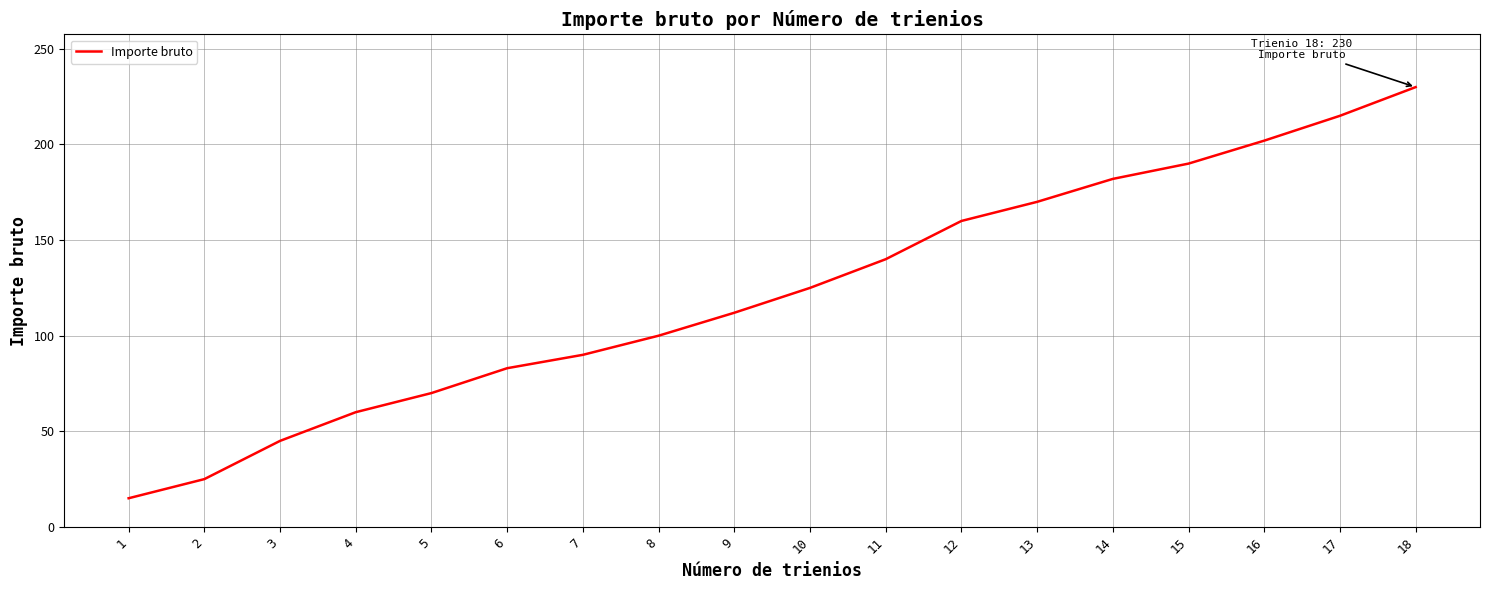

What is the approximate value at 7, to the nearest 5?

90